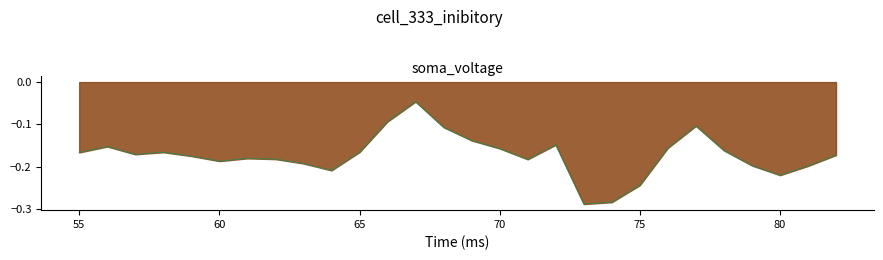

Count the number of categories in the chart.

28